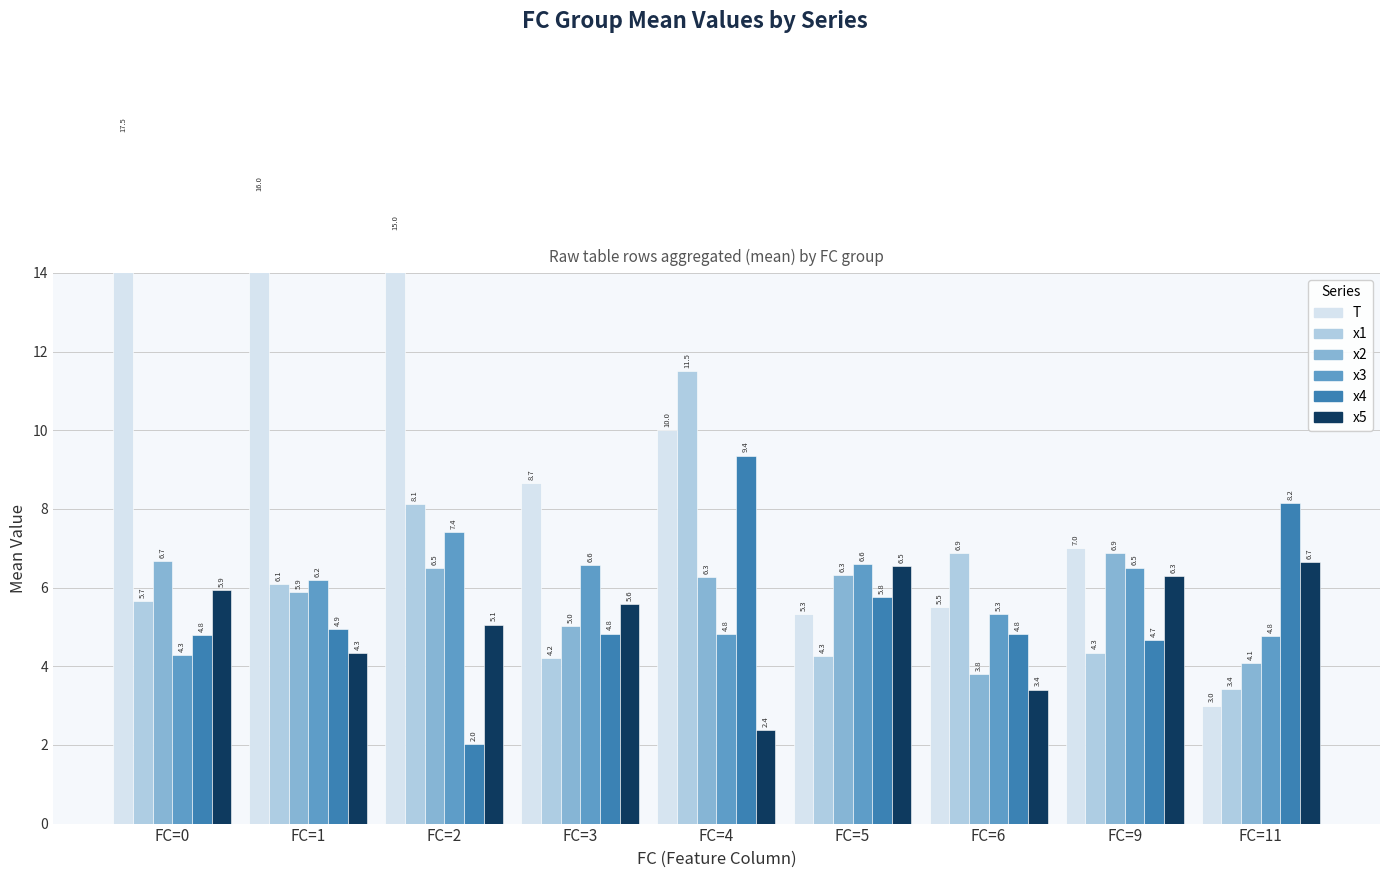

What is the value of the x5 bar at the 1st from the left?

5.9